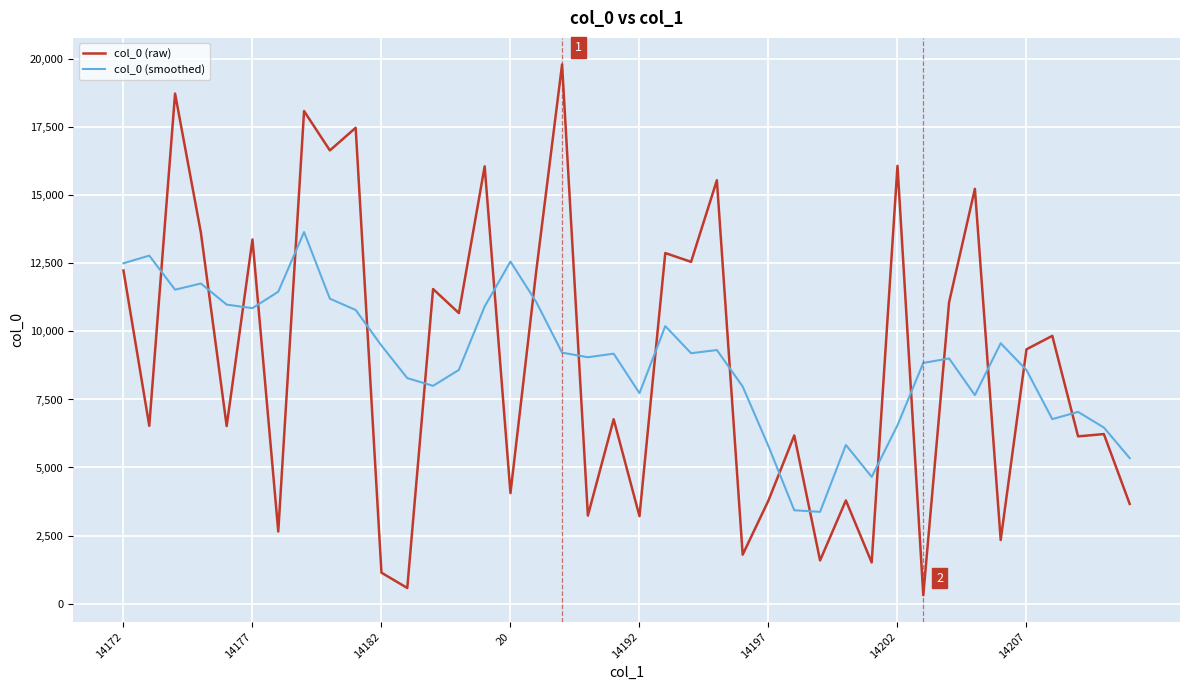

How many values in the col_0 (raw) series are below 9344?

20